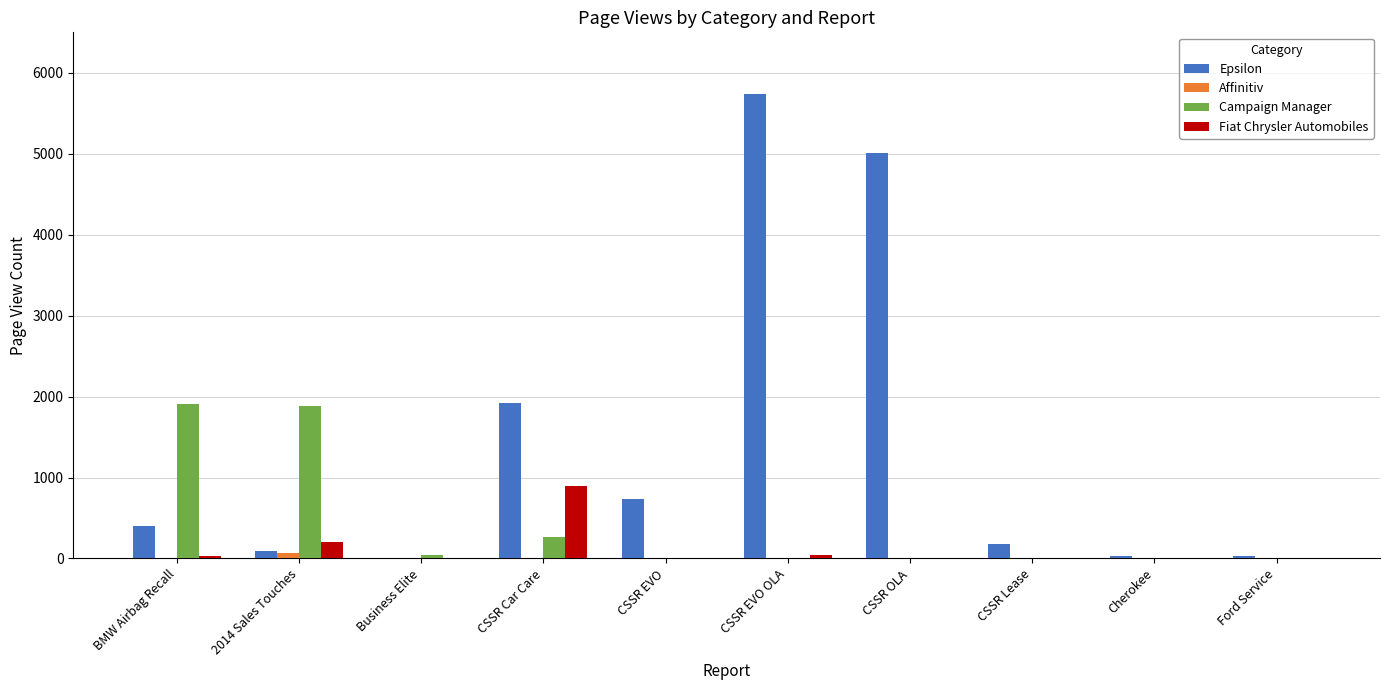

What is the sum of all Campaign Manager values?

4091